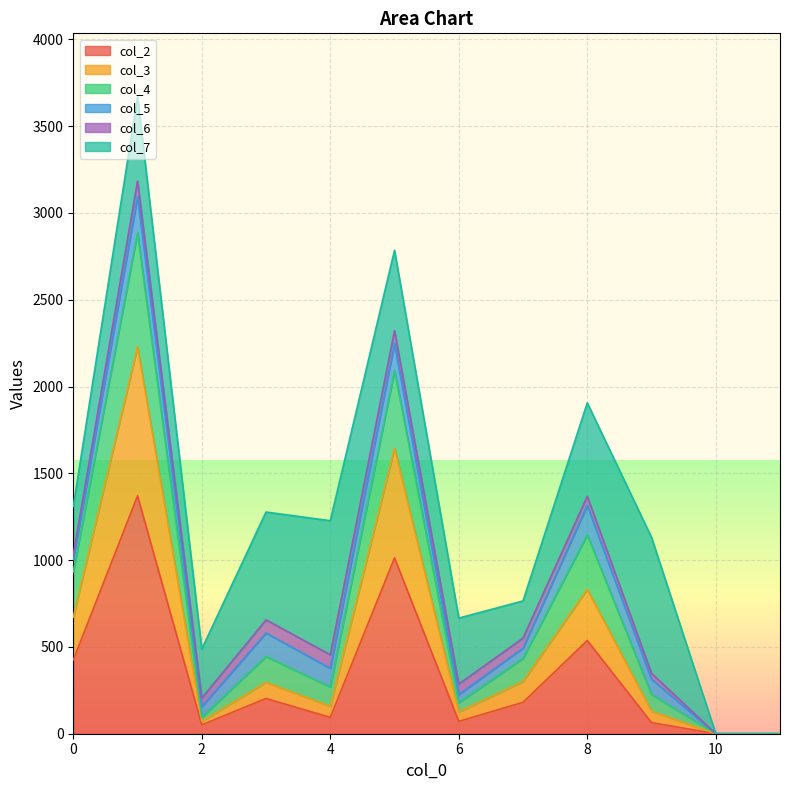

What are all the series names shown in the legend?

col_2, col_3, col_4, col_5, col_6, col_7